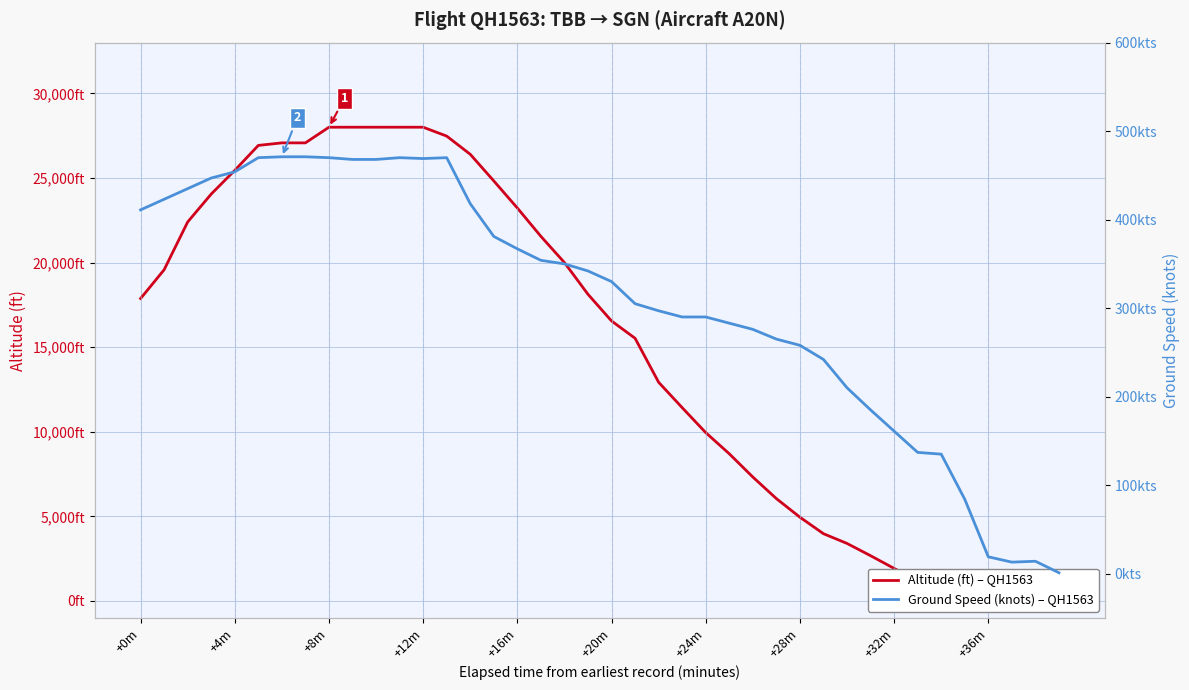

Does the chart display data point markers on the line(s)?

No